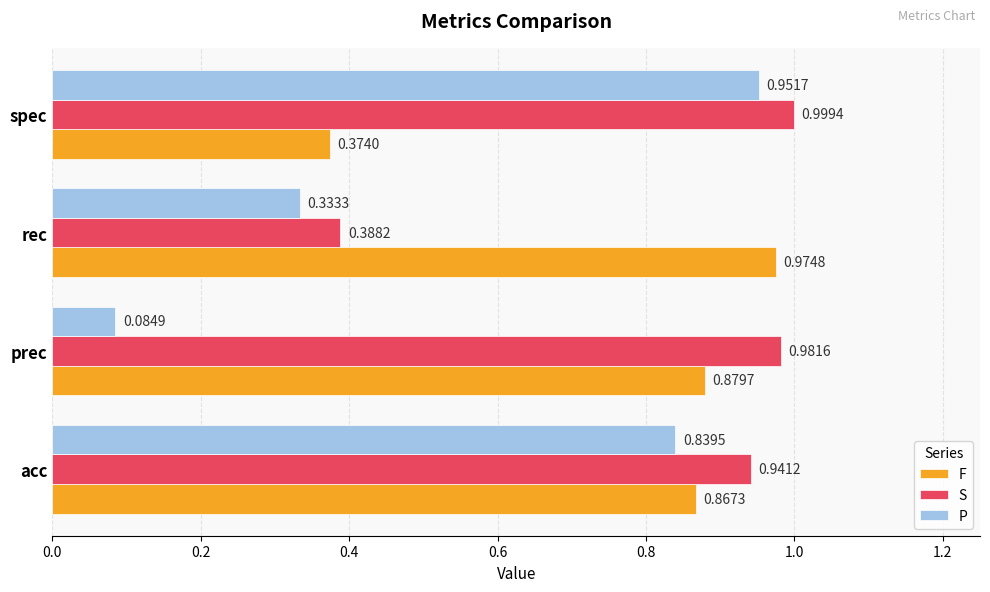

Which series has the widest spread of values?

P